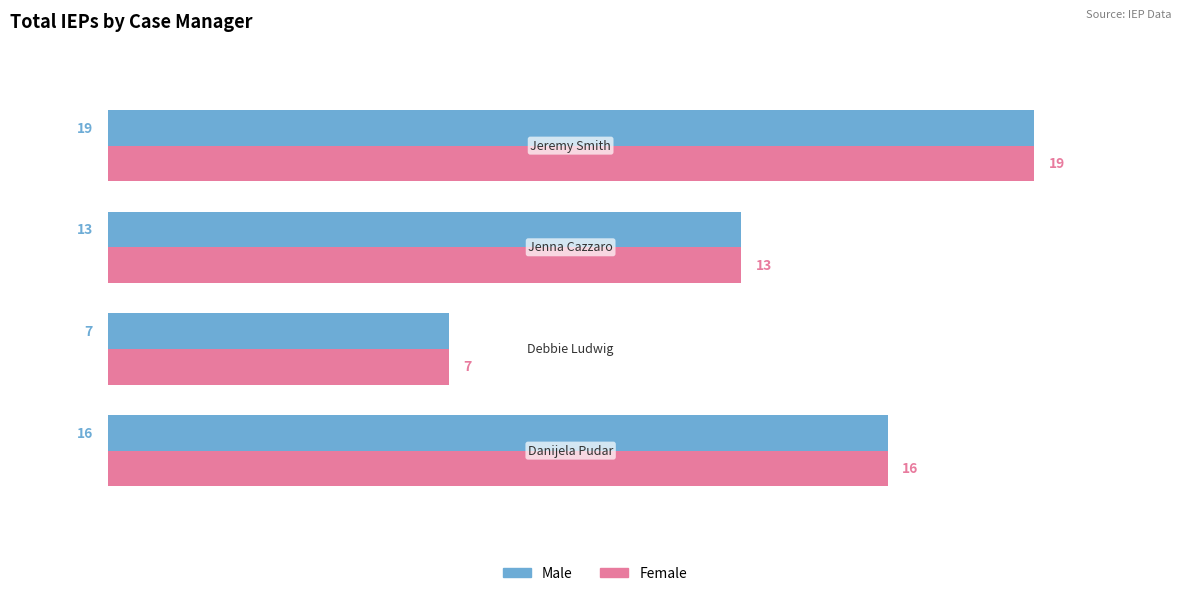

At how many categories does at least one series exceed 8?

3